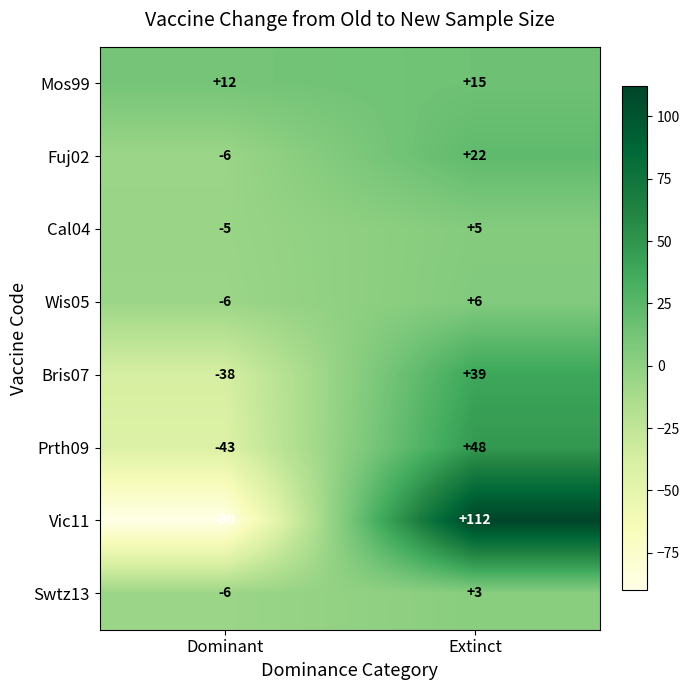

Reading right to left, extract all data points from this chart.

Mos99: 15	12
Fuj02: 22	-6
Cal04: 5	-5
Wis05: 6	-6
Bris07: 39	-38
Prth09: 48	-43
Vic11: 112	-90
Swtz13: 3	-6